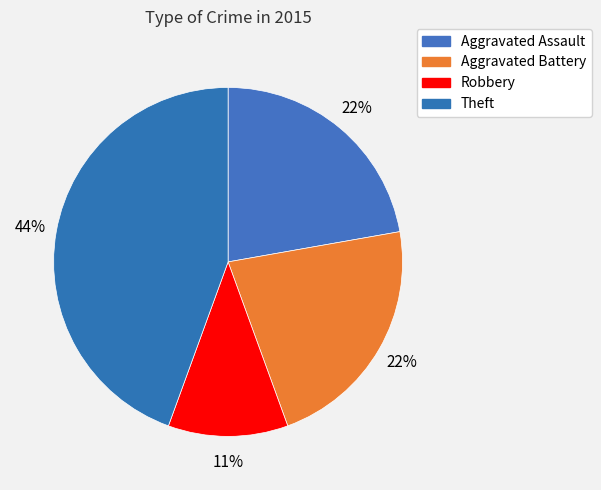

How many segments does this pie chart have?

4